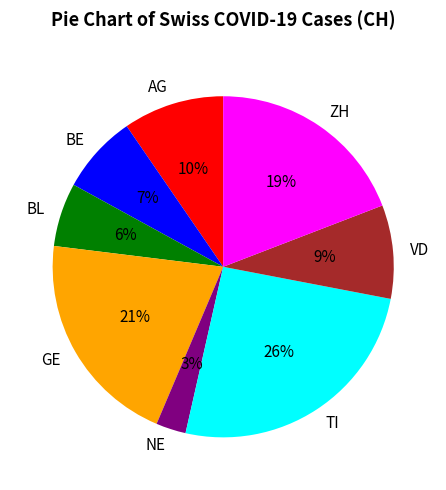

To the nearest percent, what portion does AG represent?

10%